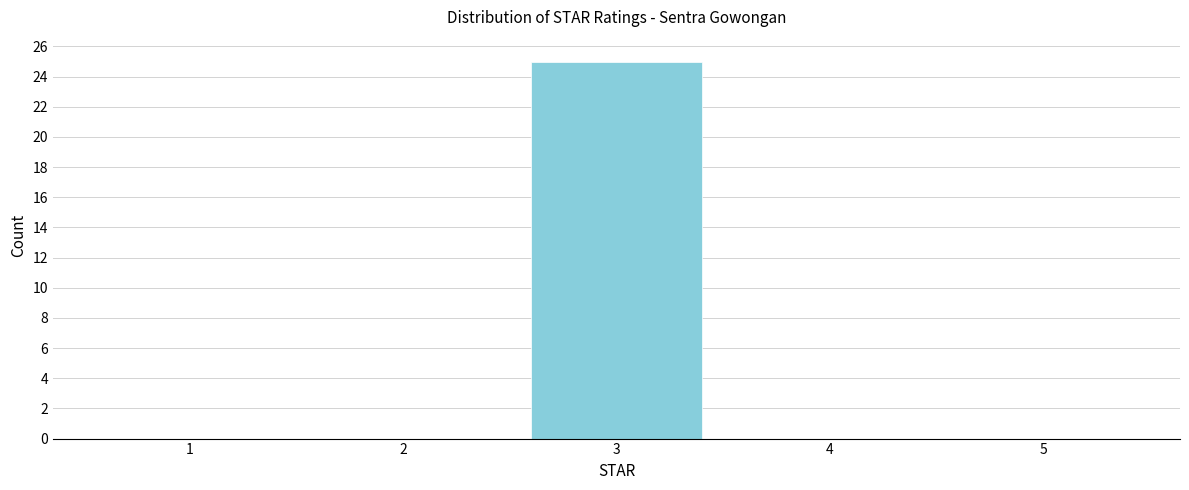

Reading right to left, list all the values displayed in this chart.

5=0	4=0	3=25	2=0	1=0